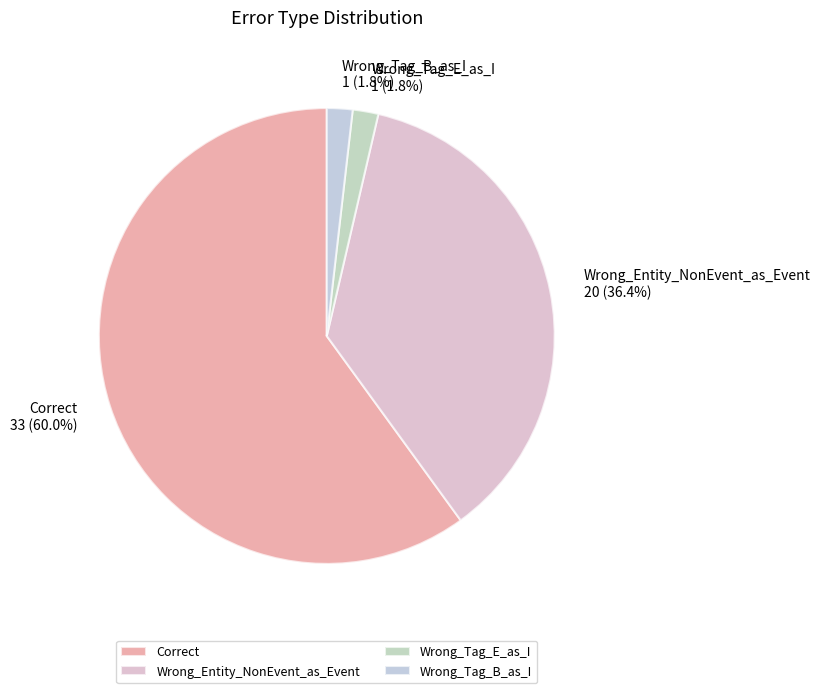

Is it true that Wrong_Tag_B_as_I is 11% of the pie?

False